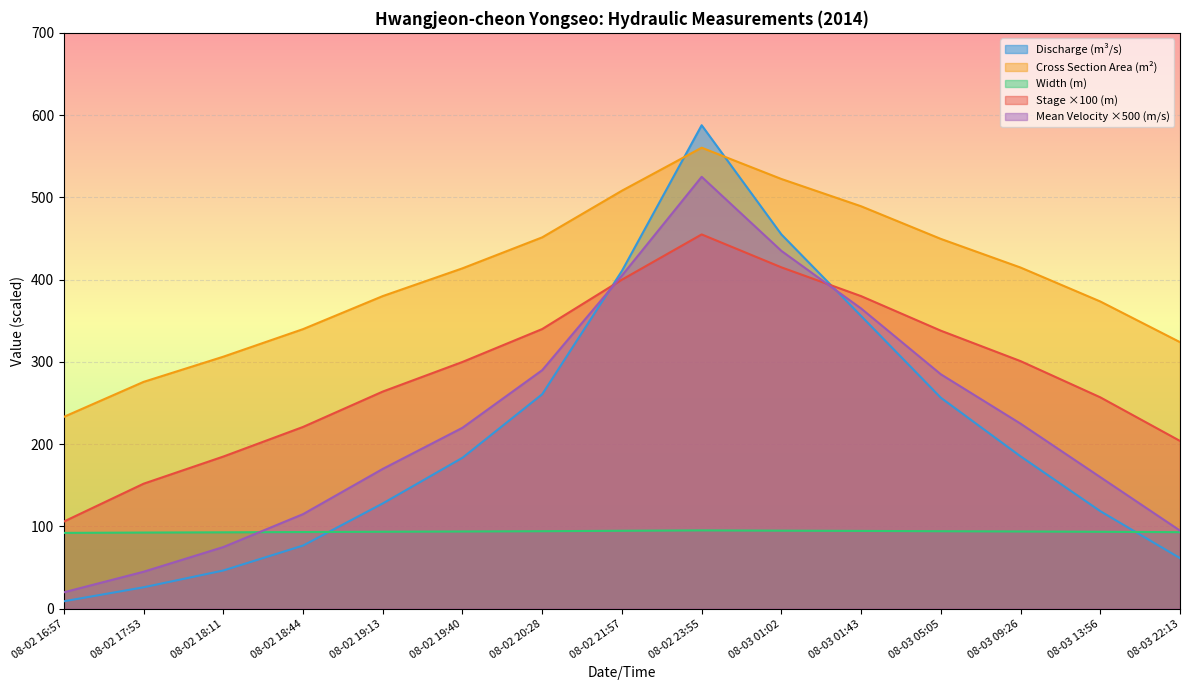

What is the difference between the Width (m) values at 08-02 19:40 and 08-03 01:02?

1.0